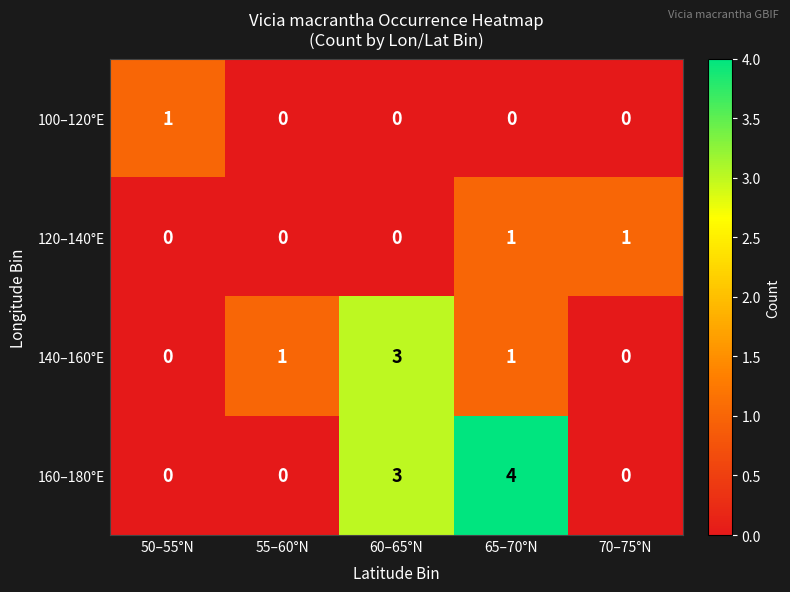

Reading right to left, transcribe all the data shown in this chart.

100–120°E: 70–75°N=0	65–70°N=0	60–65°N=0	55–60°N=0	50–55°N=1
120–140°E: 70–75°N=1	65–70°N=1	60–65°N=0	55–60°N=0	50–55°N=0
140–160°E: 70–75°N=0	65–70°N=1	60–65°N=3	55–60°N=1	50–55°N=0
160–180°E: 70–75°N=0	65–70°N=4	60–65°N=3	55–60°N=0	50–55°N=0